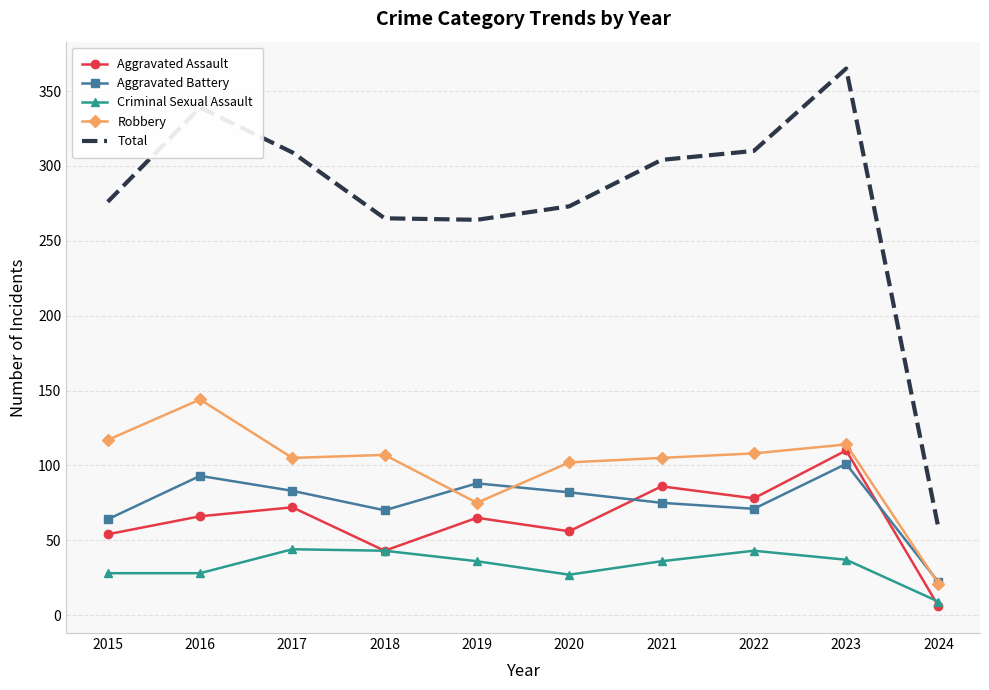

True or false: Criminal Sexual Assault and Robbery cross at least once.

False